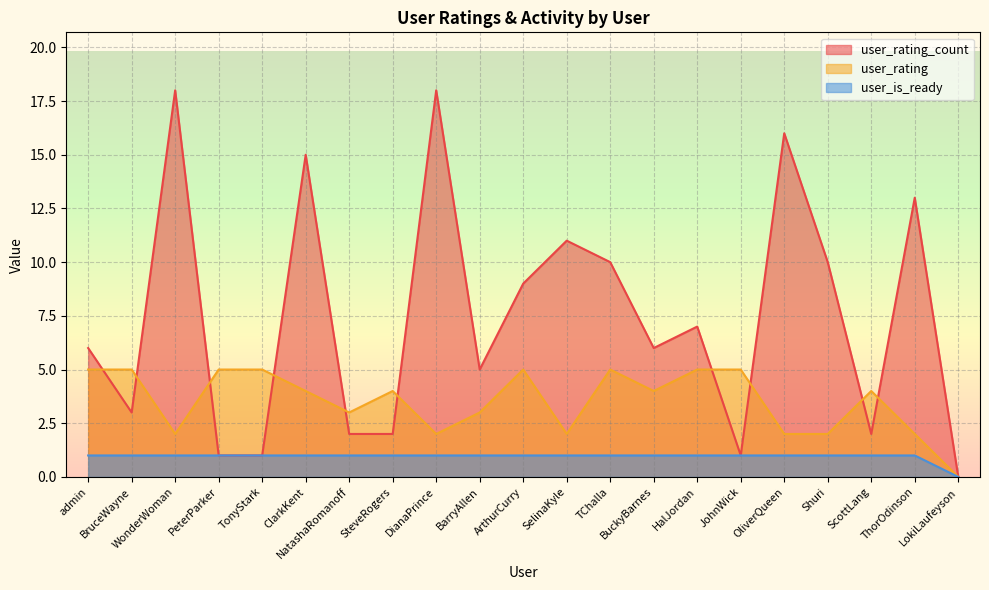

What are all the series names shown in the legend?

user_rating_count, user_rating, user_is_ready